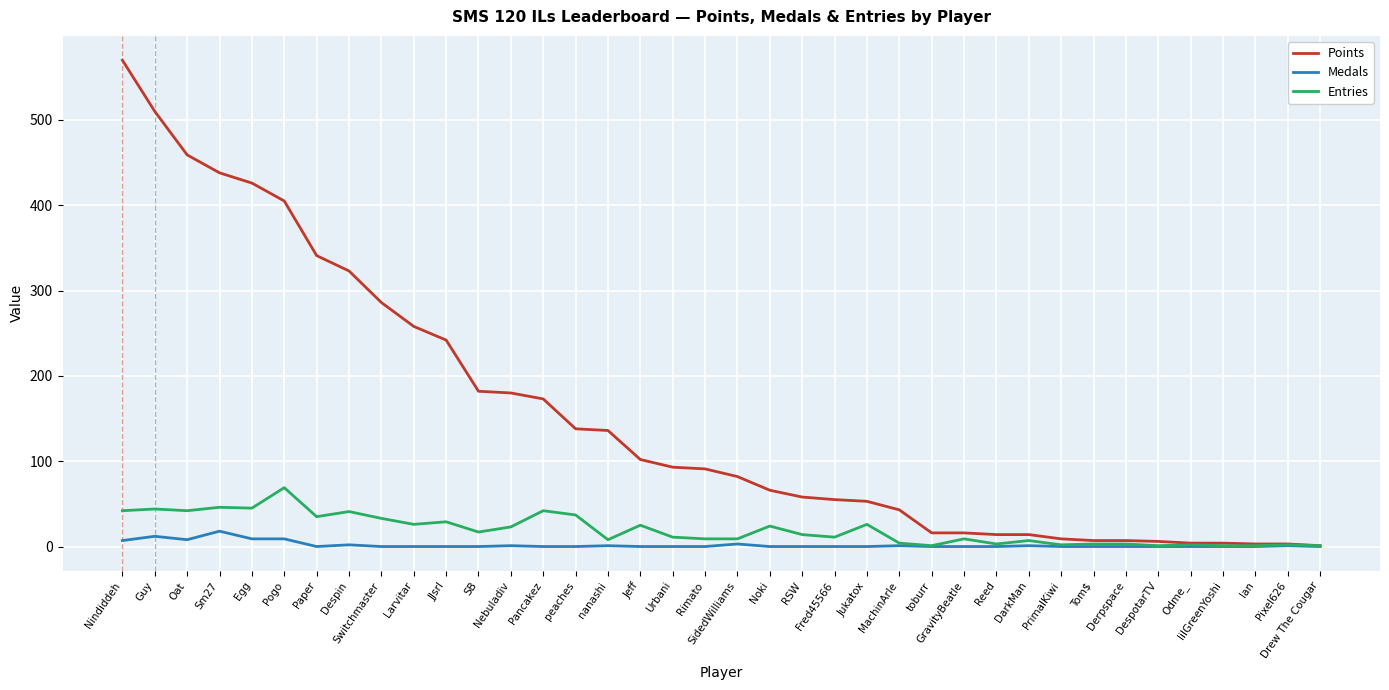

How many categories are shown in the chart?

38